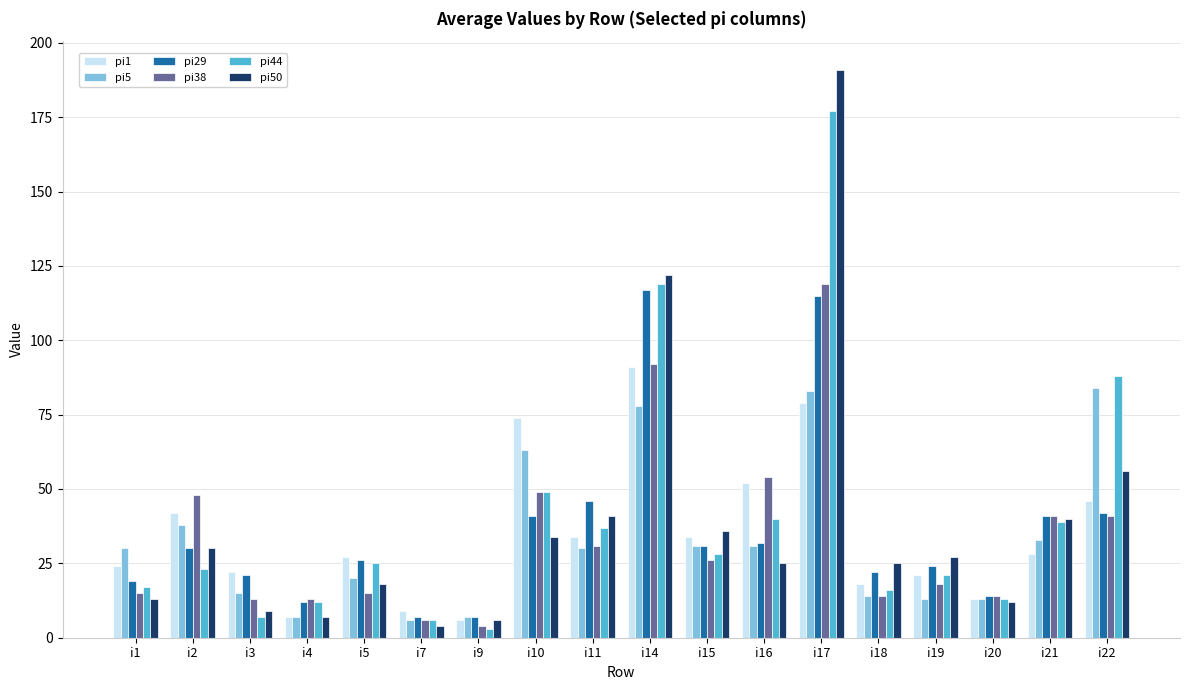

How many categories are shown in the chart?

18